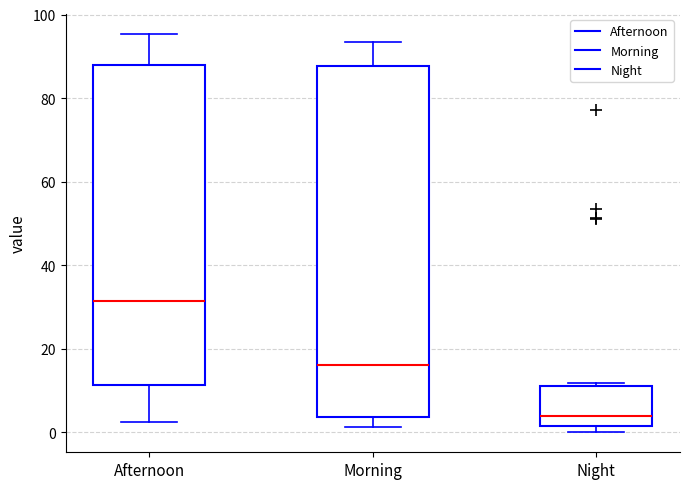

Which box's median line is the highest?

Afternoon